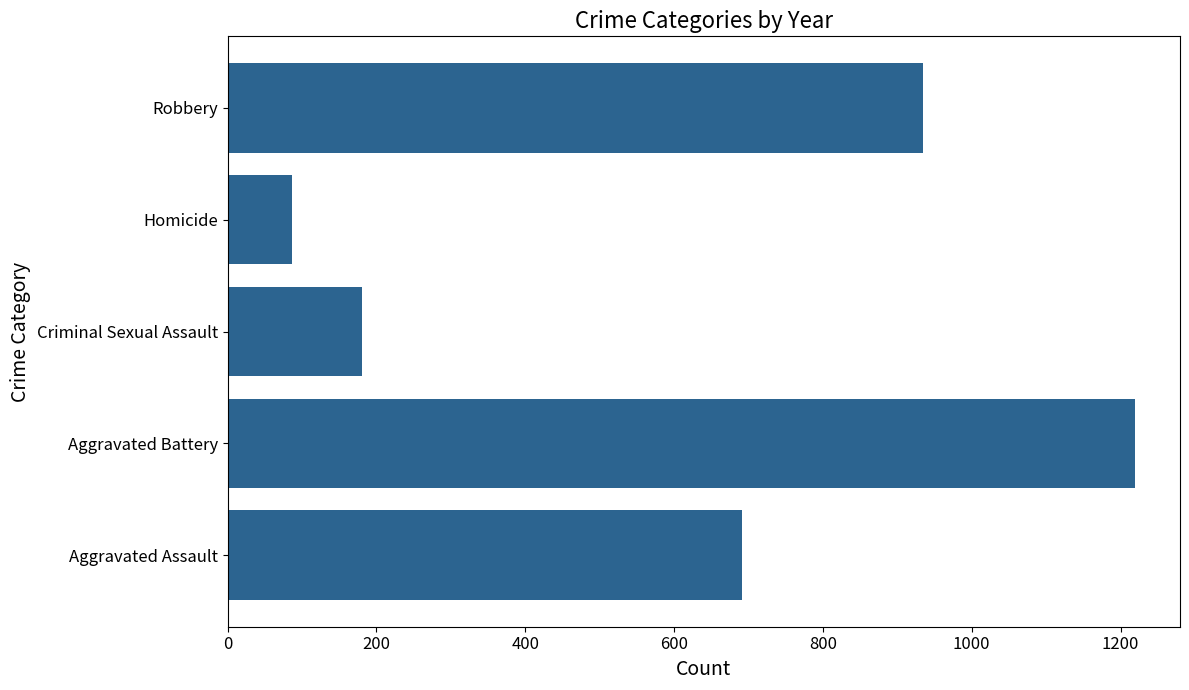

True or false: the data shows 1217 at Aggravated Assault.

False